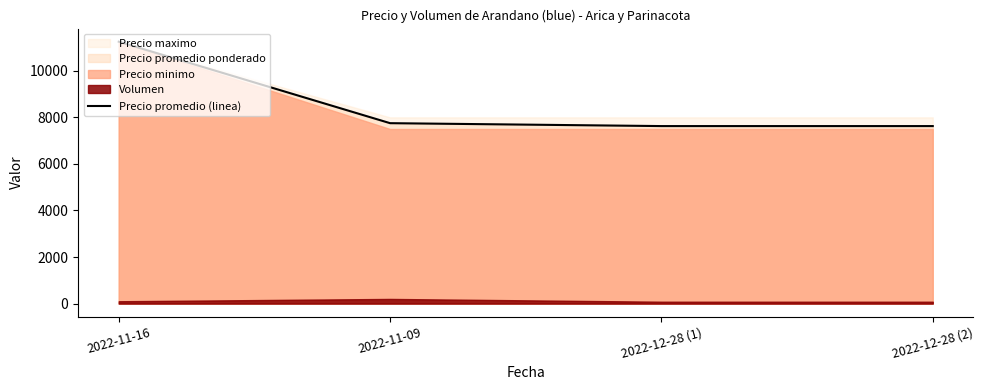

Reading left to right, transcribe all the data shown in this chart.

11250	7750	7625	7625